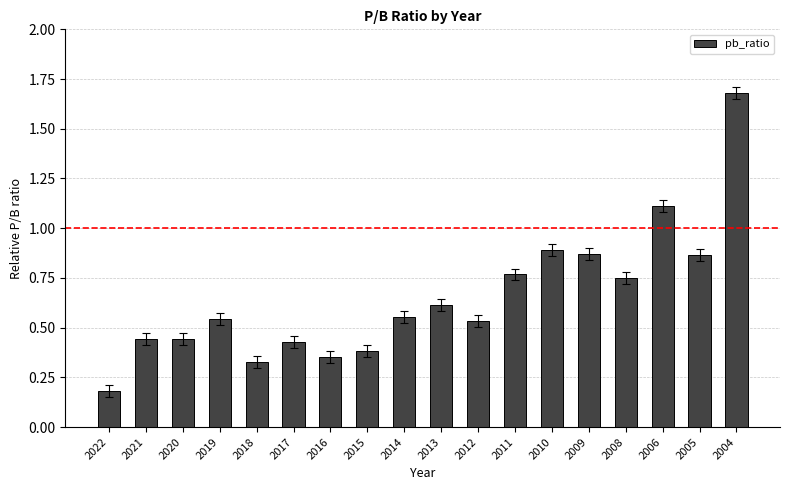

What is the difference between the maximum and minimum values?

1.5